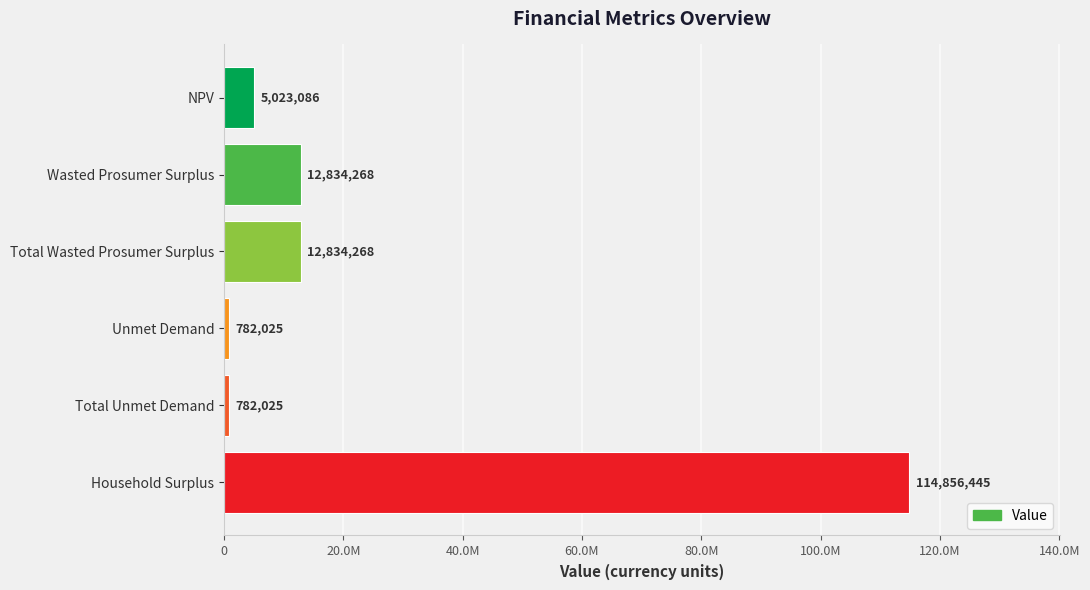

What is the difference between the maximum and second lowest values?

114074419.4